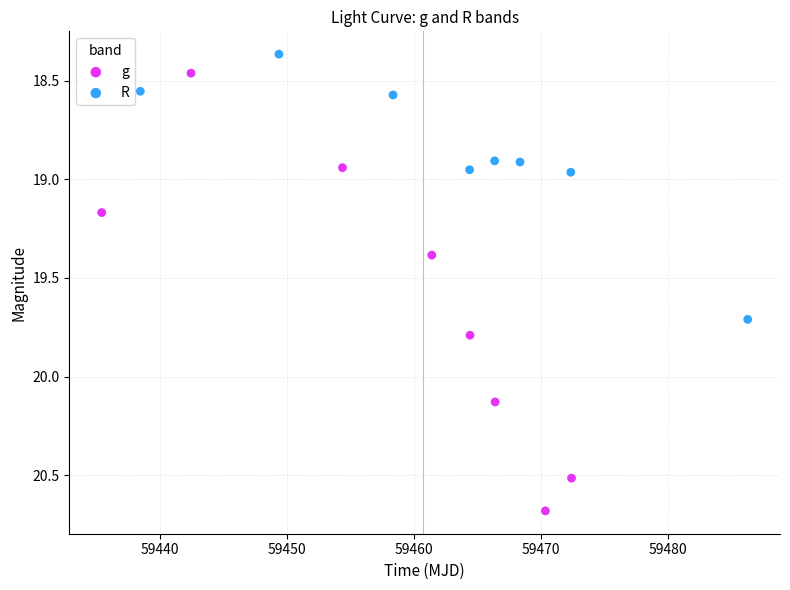

Which series contains the highest Y value?

g